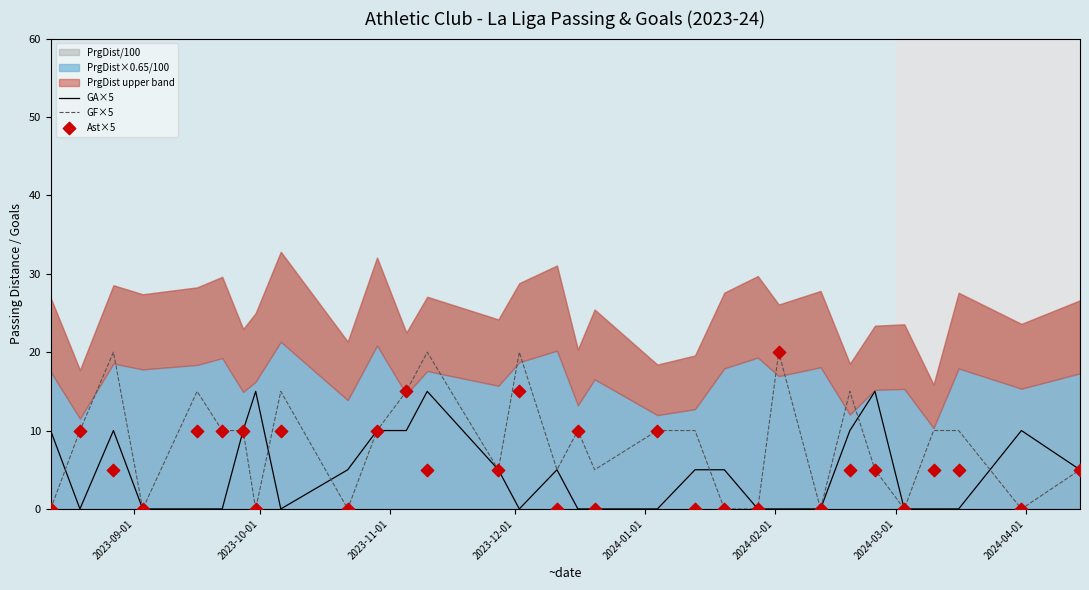

Which series has the largest Y range (max minus min)?

GF×5